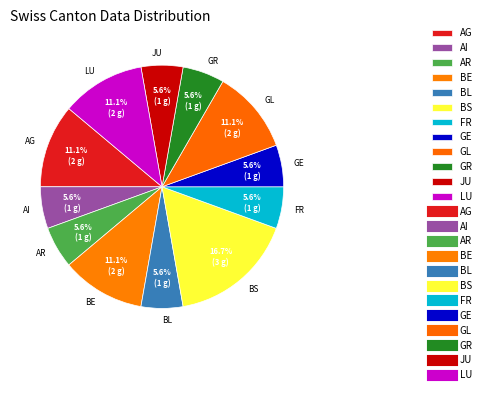

Which category has the biggest portion of the pie?

BS